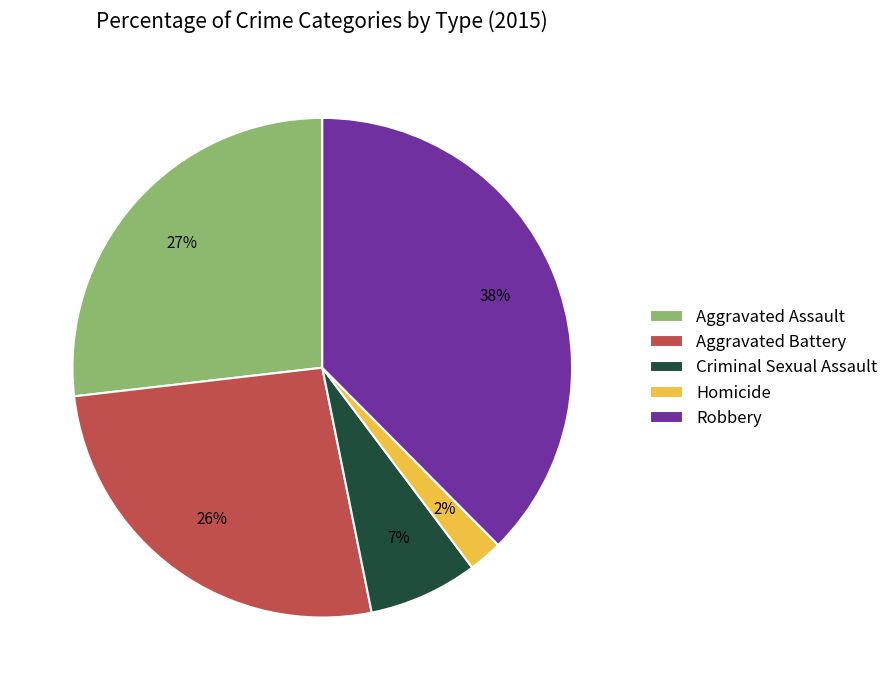

To the nearest percent, what is the difference between the Aggravated Assault and Robbery slice percentages?

11%